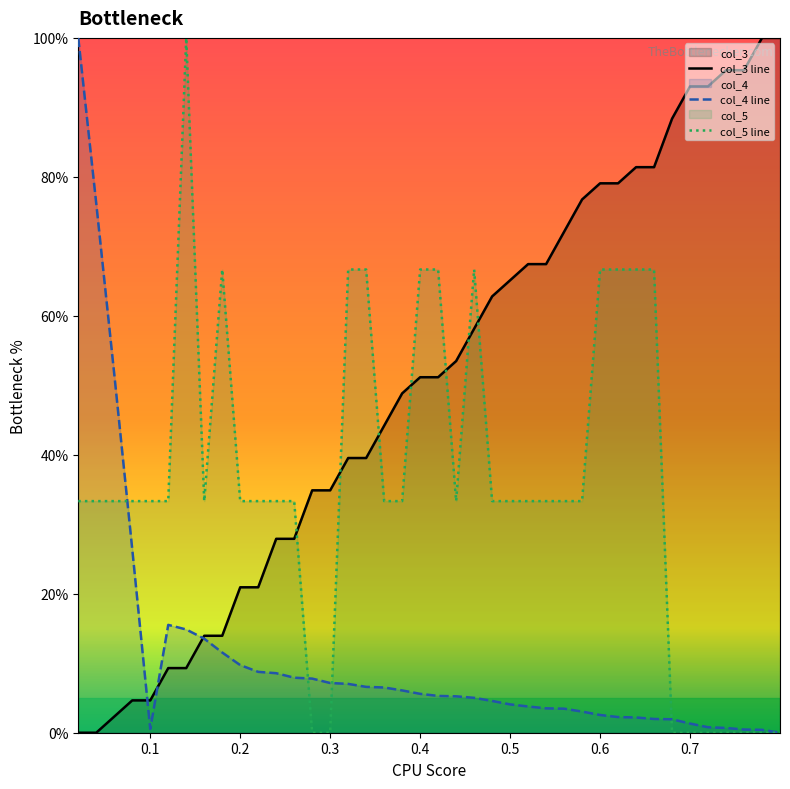

Which series has the largest total across all categories?

col_3 line